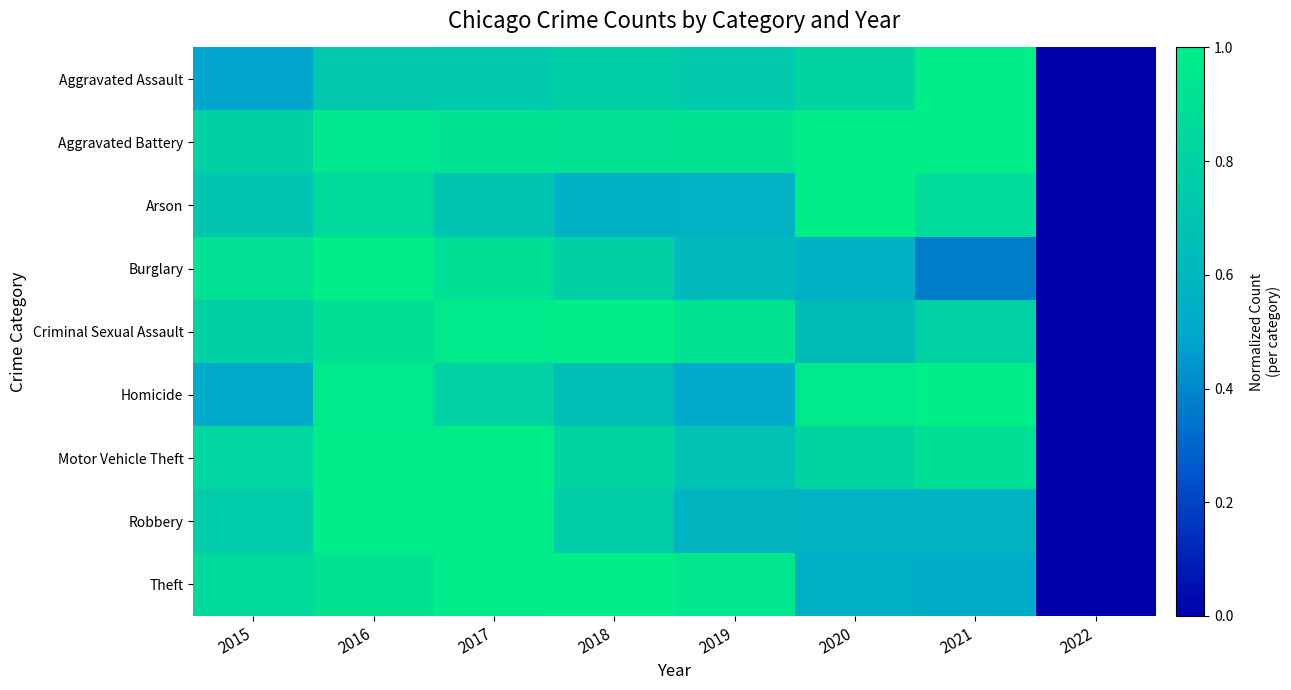

What is the spread (max minus min) of values at 2019?

0.4